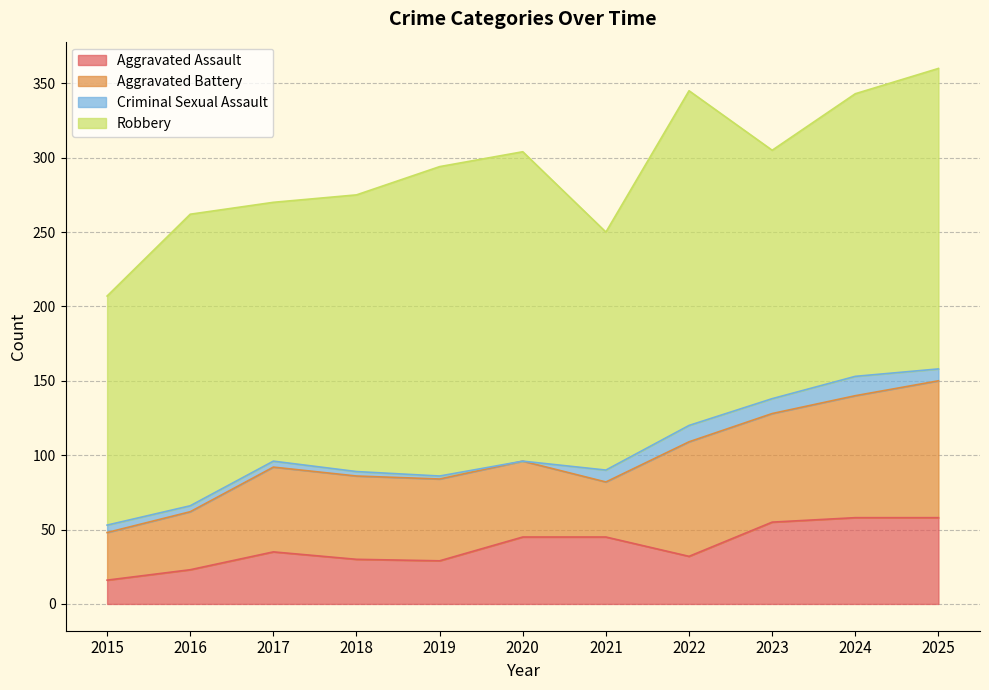

Read the Robbery value at 2017, to the nearest 5.

175